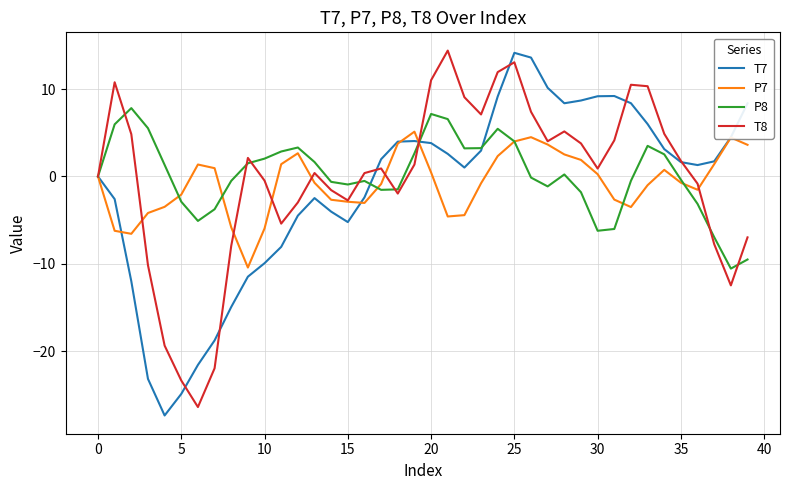

What is the lowest value of the P8 series?

-10.5